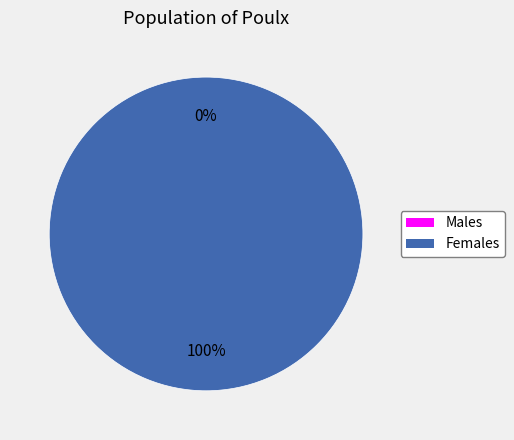

How many slices are in this pie chart?

2